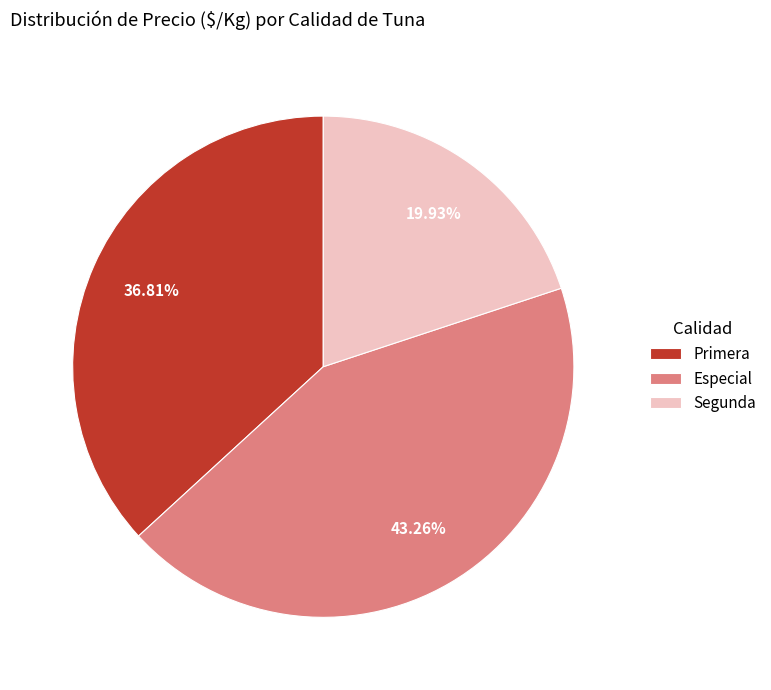

Count the number of slices in the pie.

3